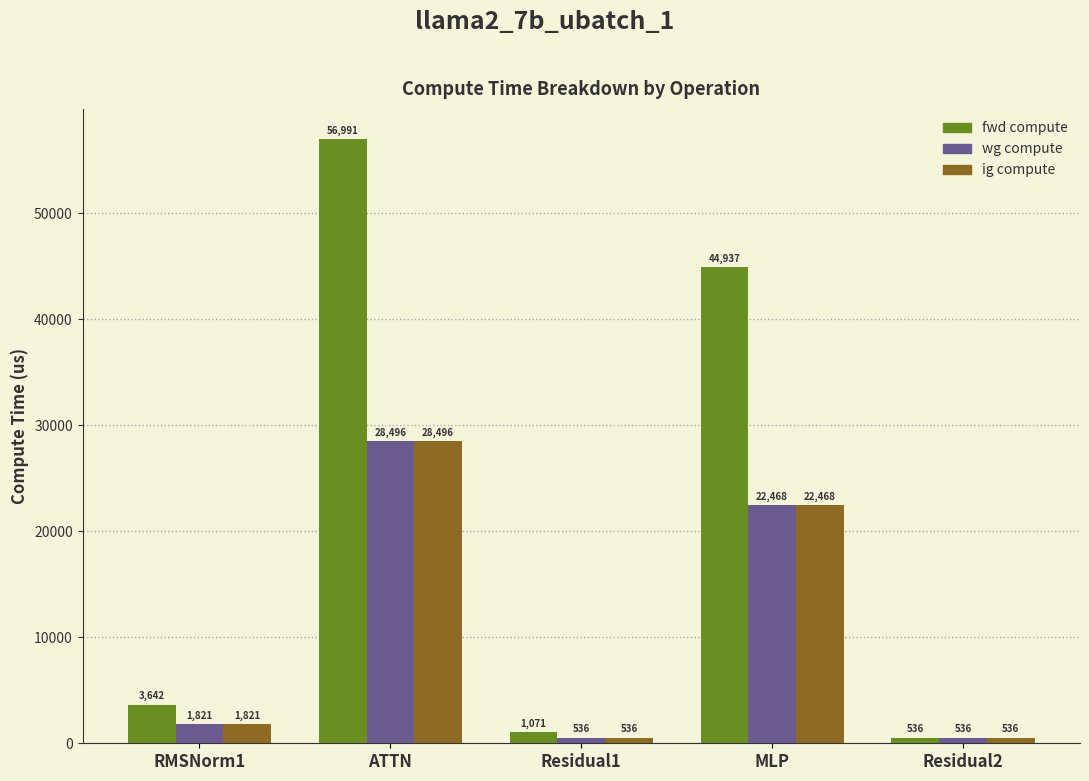

What is the highest value of the wg compute series?

28495.7